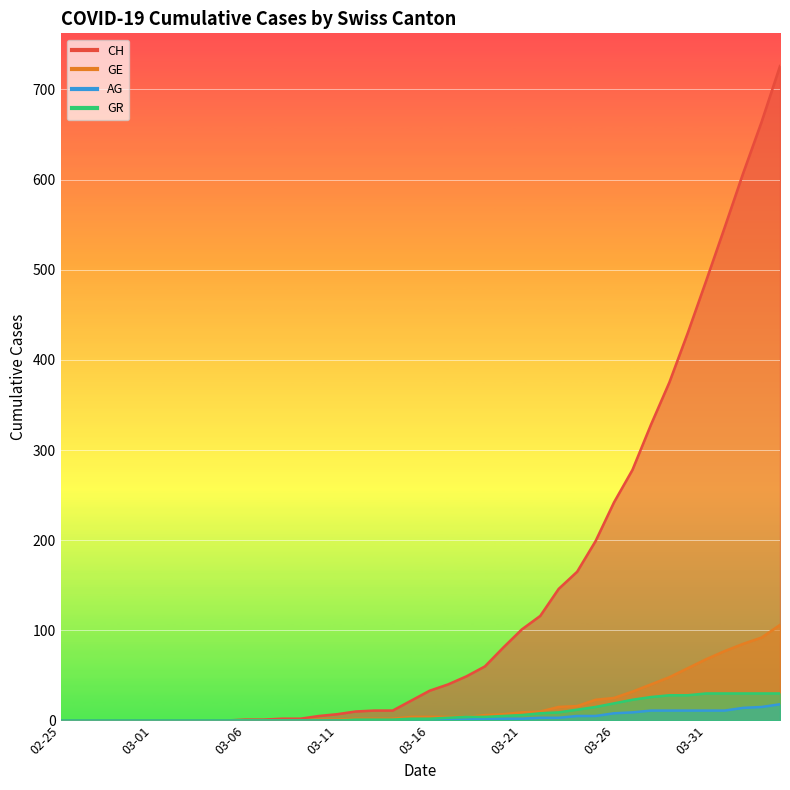

Rank the series at 2020-03-20 from highest to lowest value.

CH, GE, GR, AG